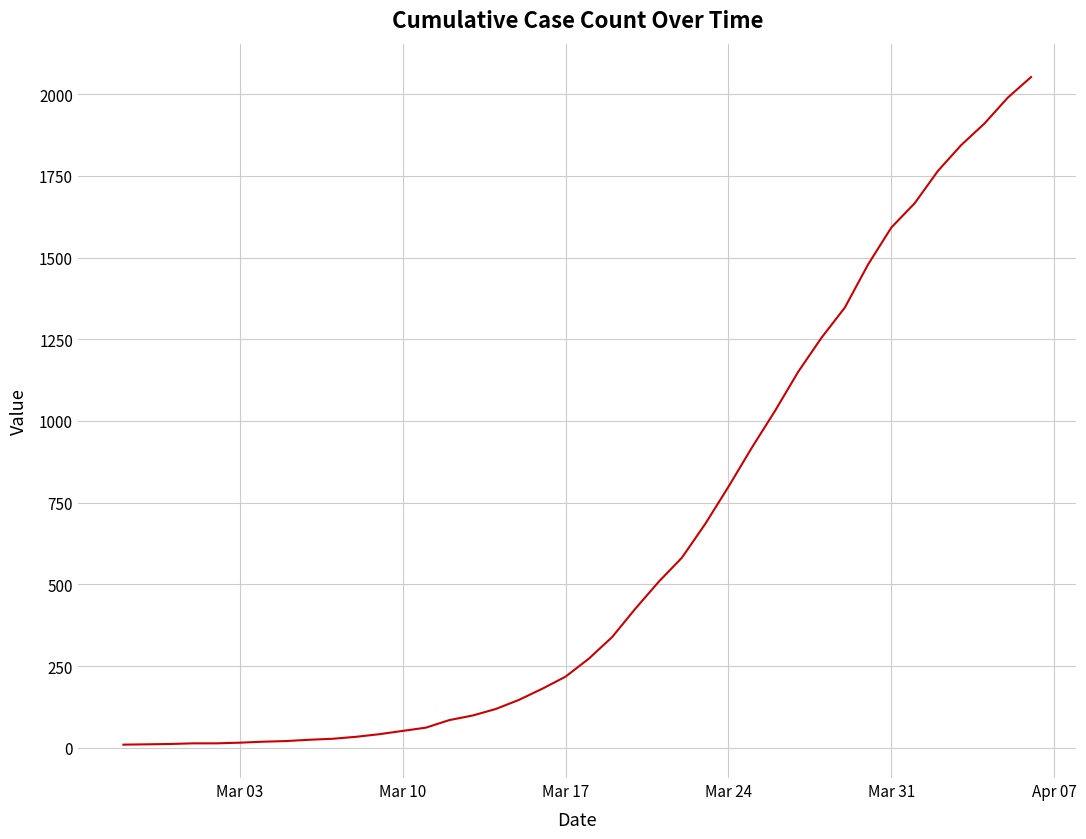

How many categories are shown in the chart?

40